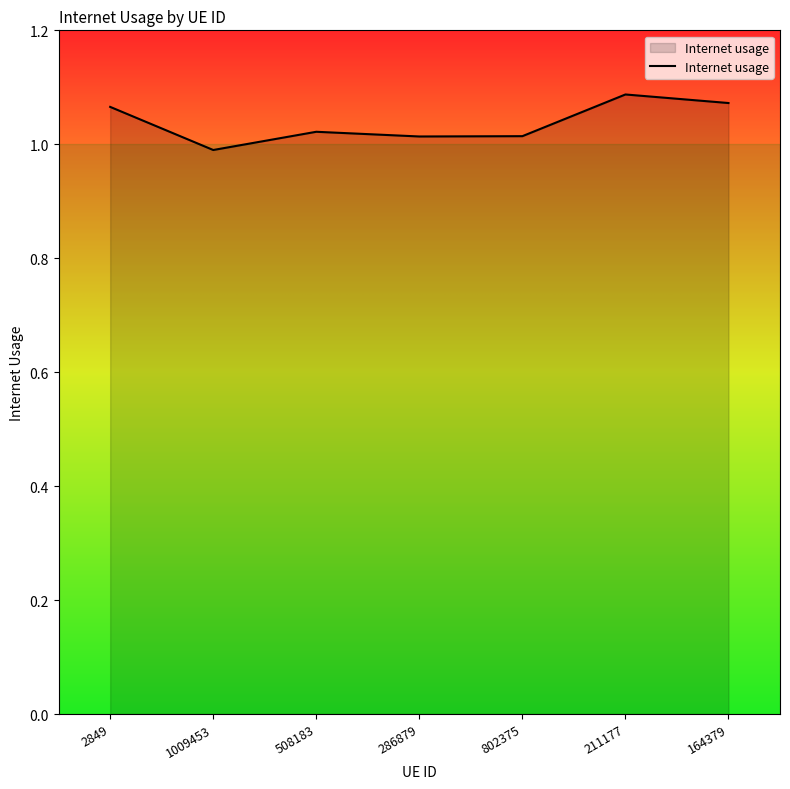

What is the change in value from 1009453 to 164379?

+0.1